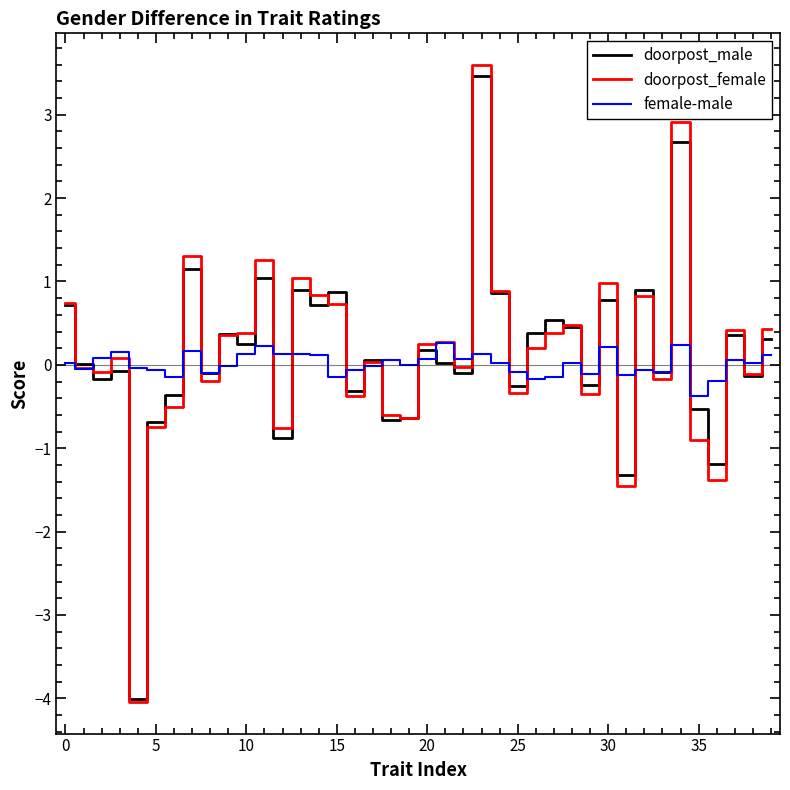

What is the greatest value displayed?

3.6